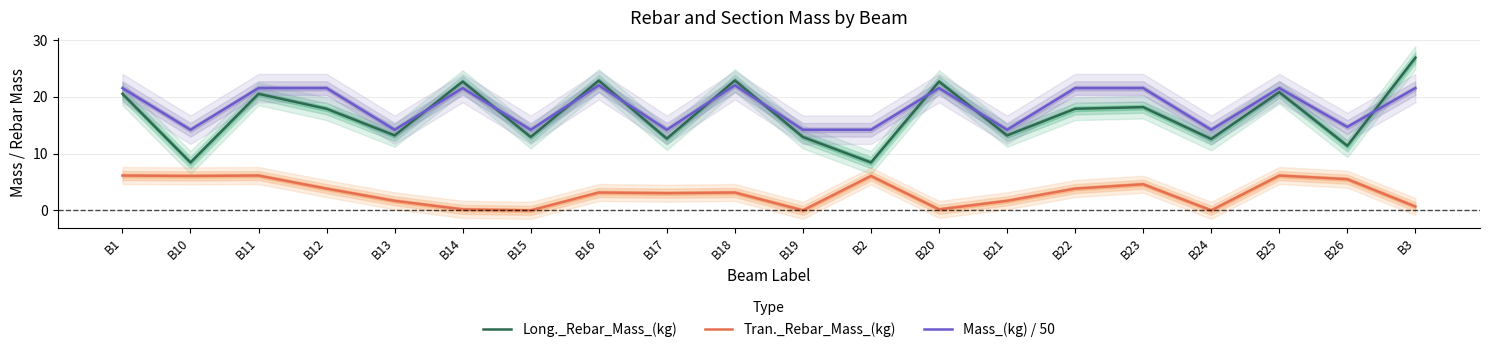

At which label does Tran._Rebar_Mass_(kg) first exceed 3?

B1